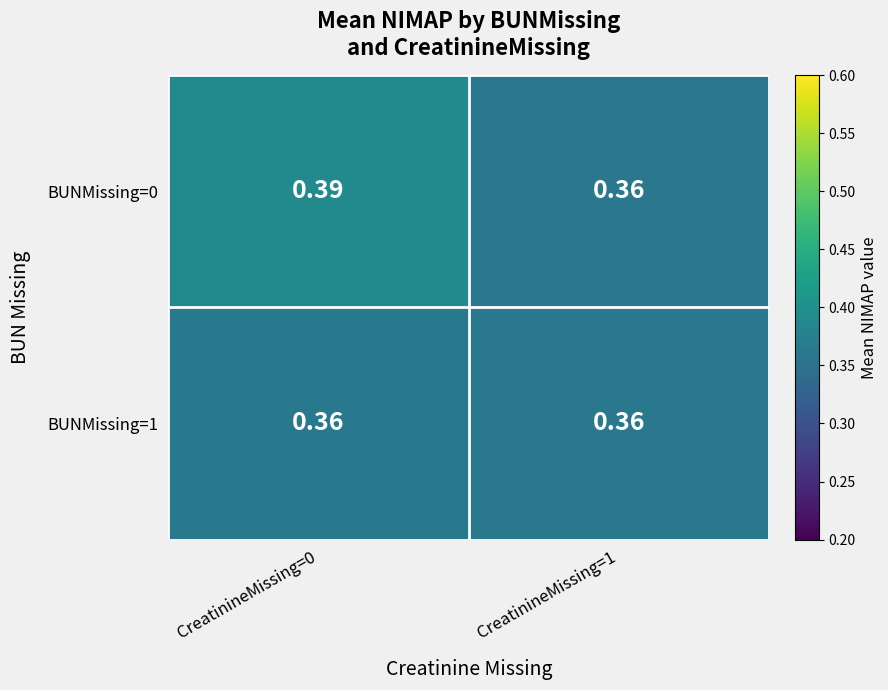

Is the value of BUNMissing=1 at CreatinineMissing=0 greater than the value of BUNMissing=0 at CreatinineMissing=0?

No